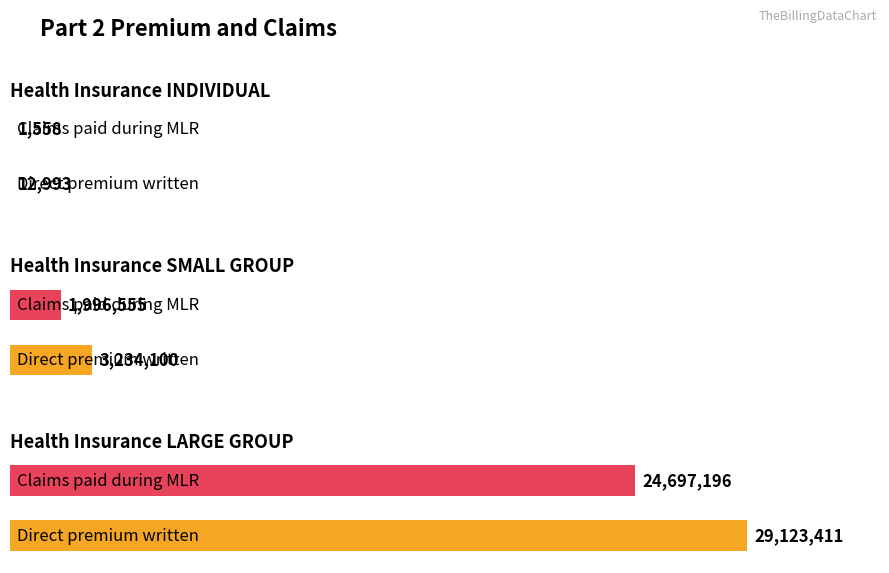

What position from the left is Health Insurance INDIVIDUAL?

1